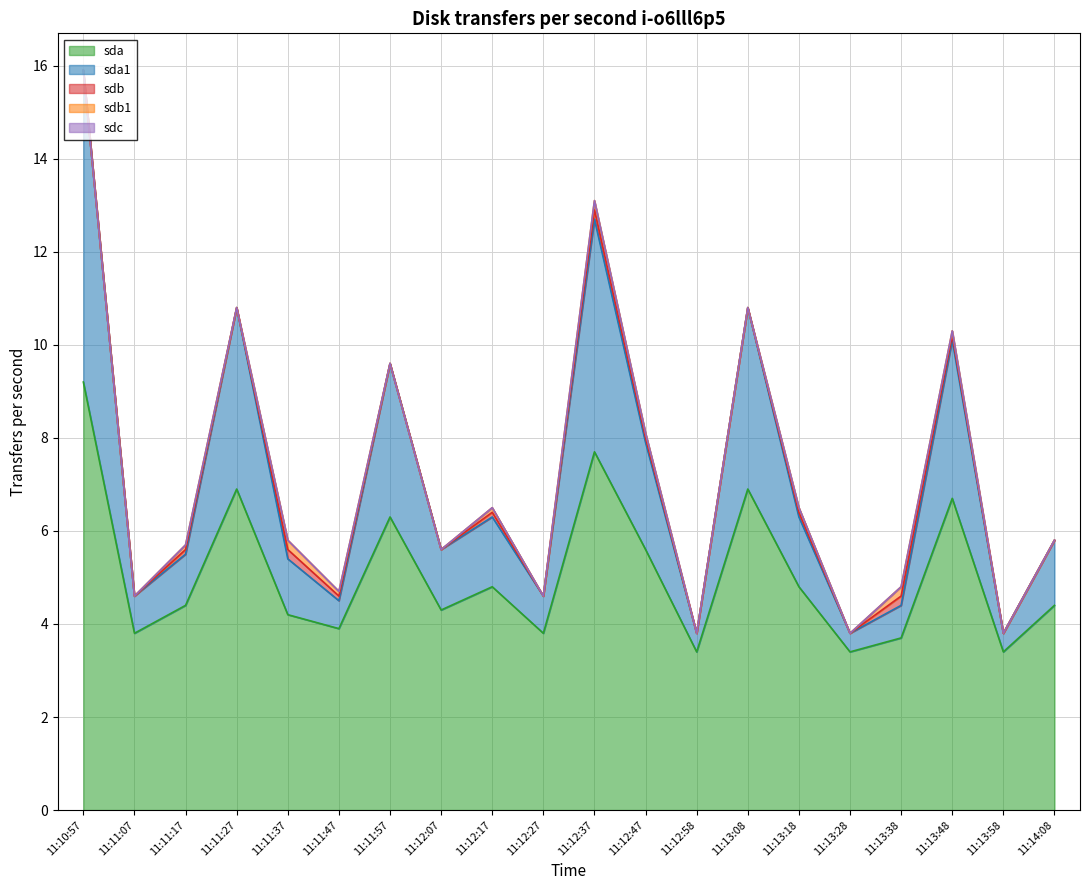

What is the greatest value displayed?

9.2